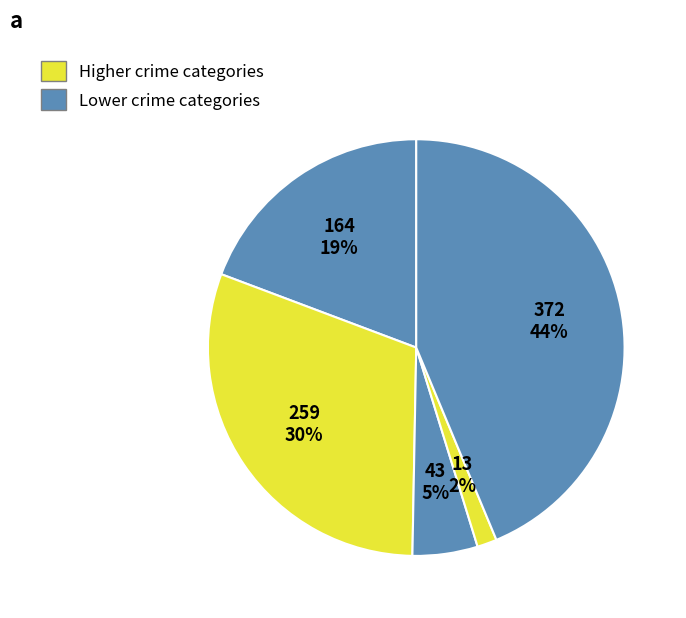

How many segments does this pie chart have?

5